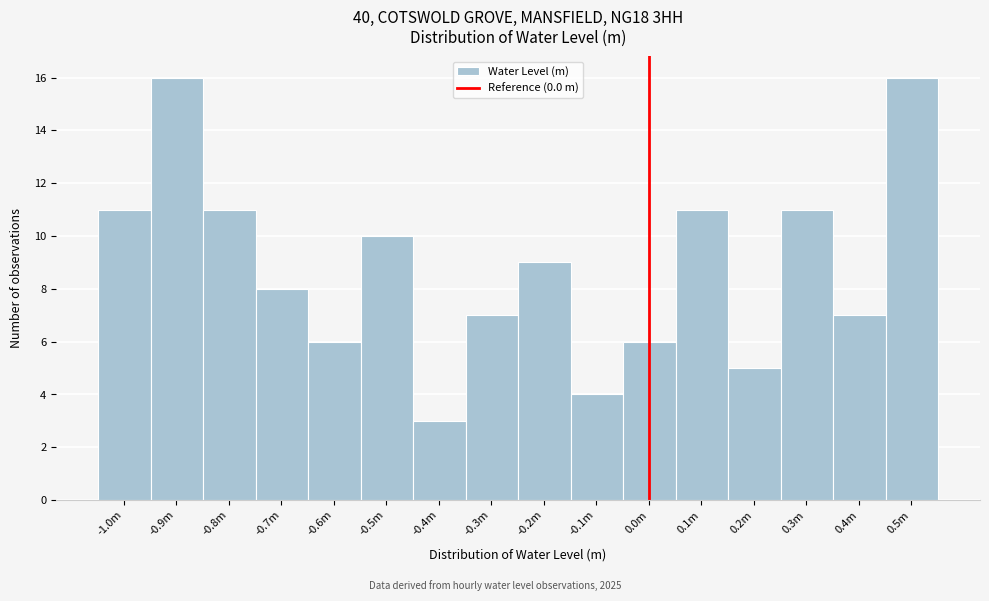

Reading left to right, what are all the values shown in this chart?

11	16	11	8	6	10	3	7	9	4	6	11	5	11	7	16